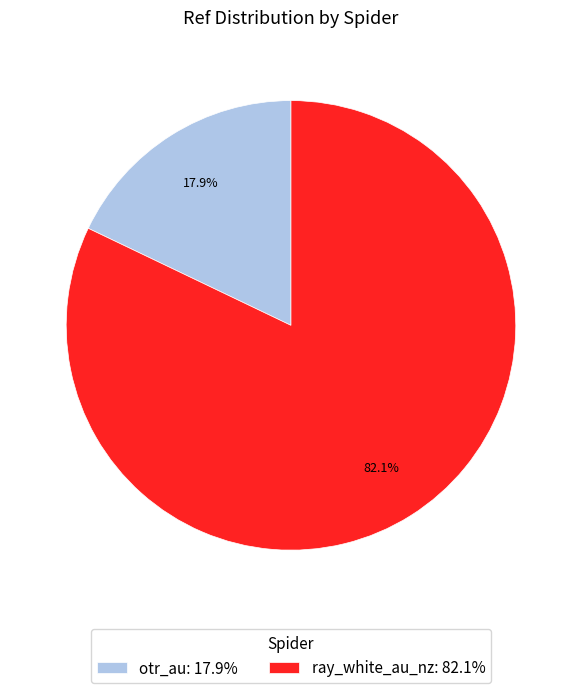

Approximately how many times larger is the value at ray_white_au_nz: 82.1% compared to otr_au: 17.9%?

4.6